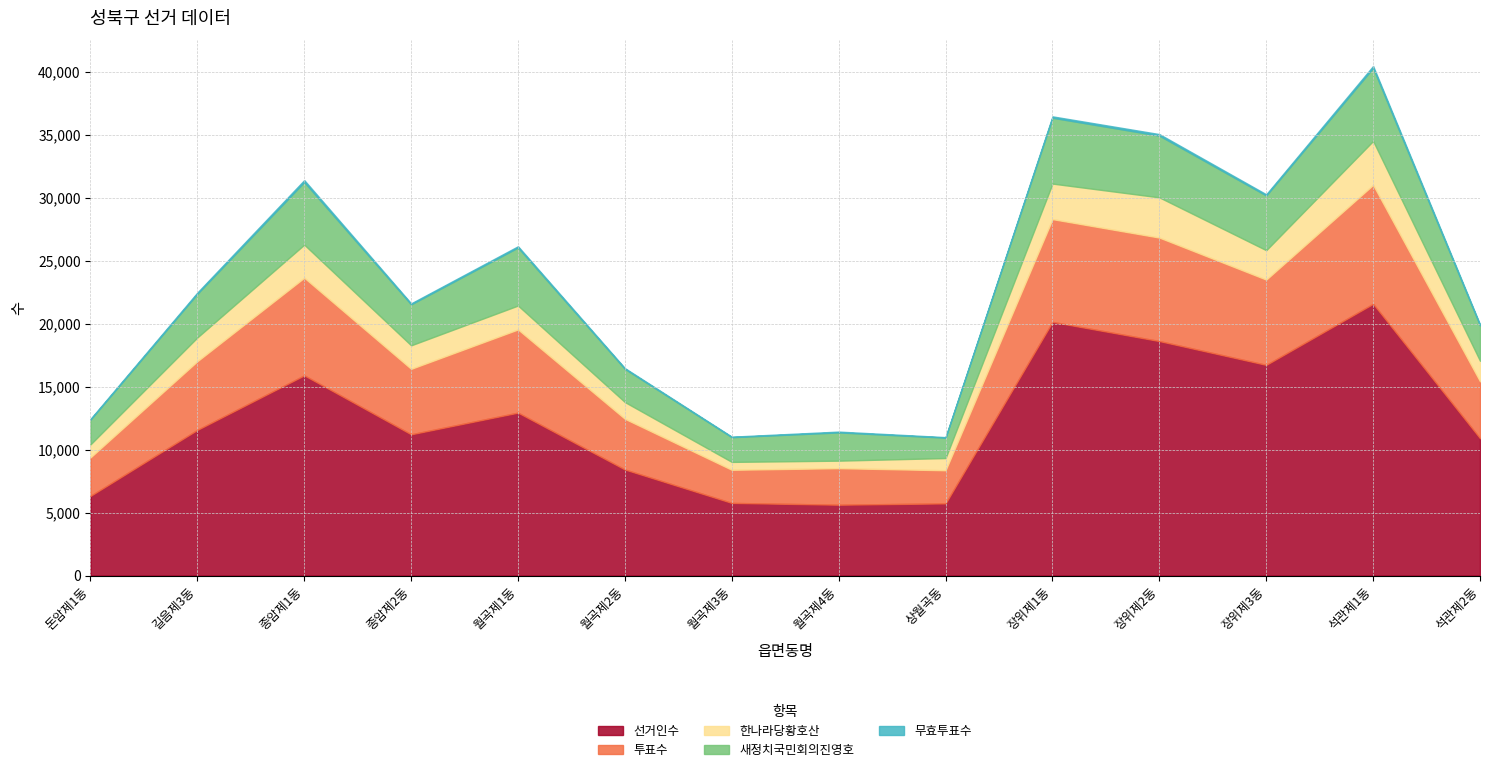

At which category does 선거인수 reach its first local valley?

종암제2동